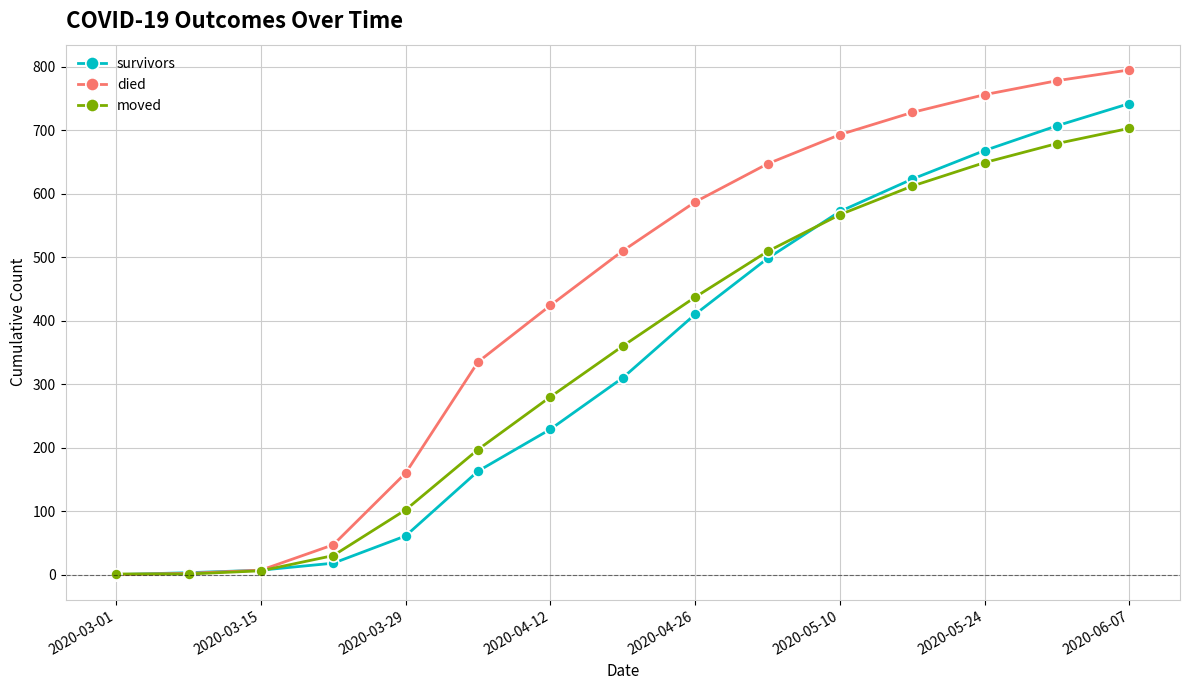

How many lines are shown in the chart?

3